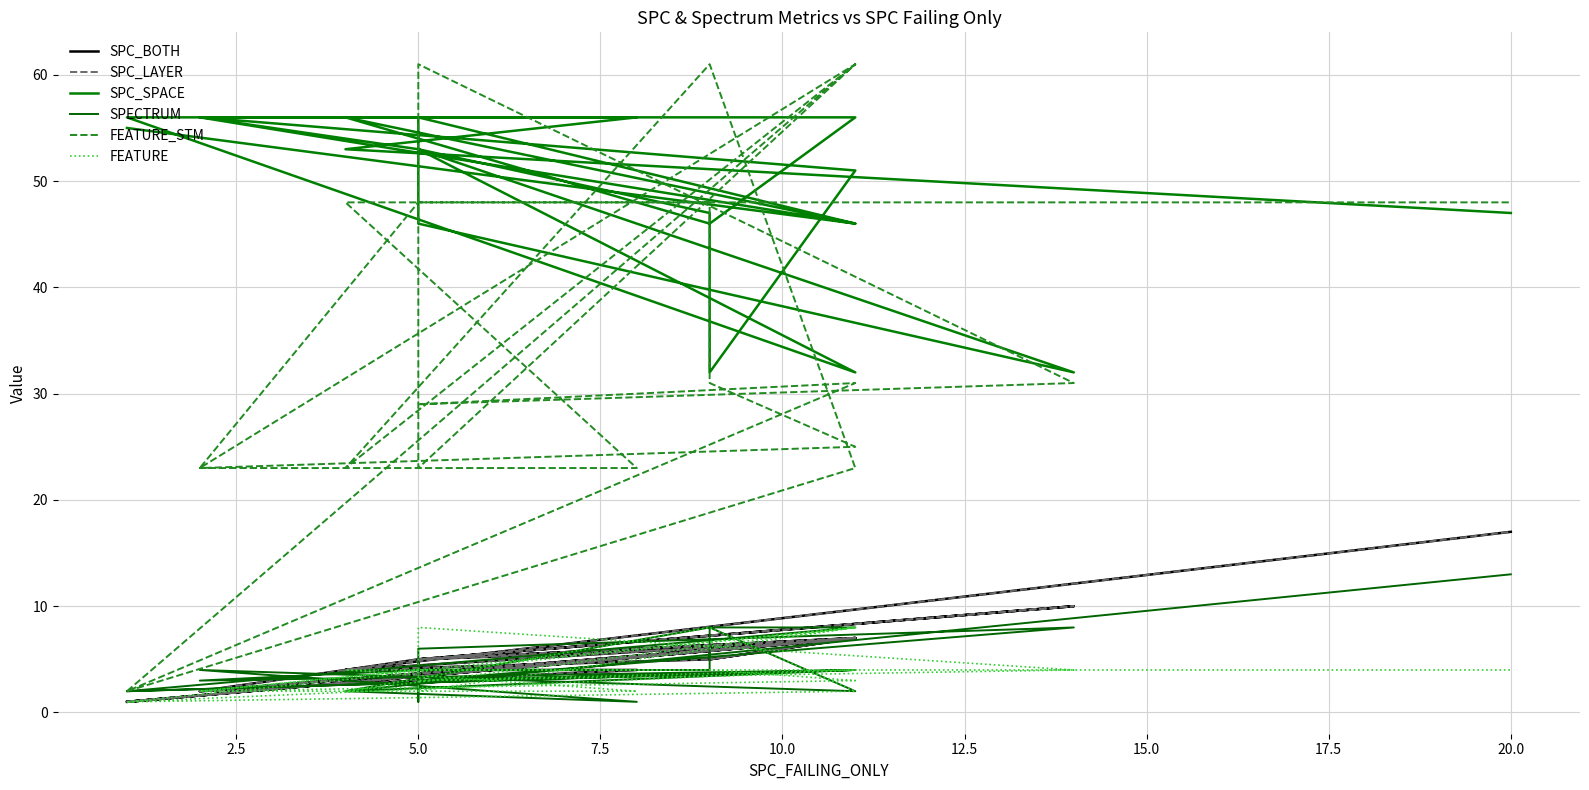

At how many categories does at least one series exceed 8?

22